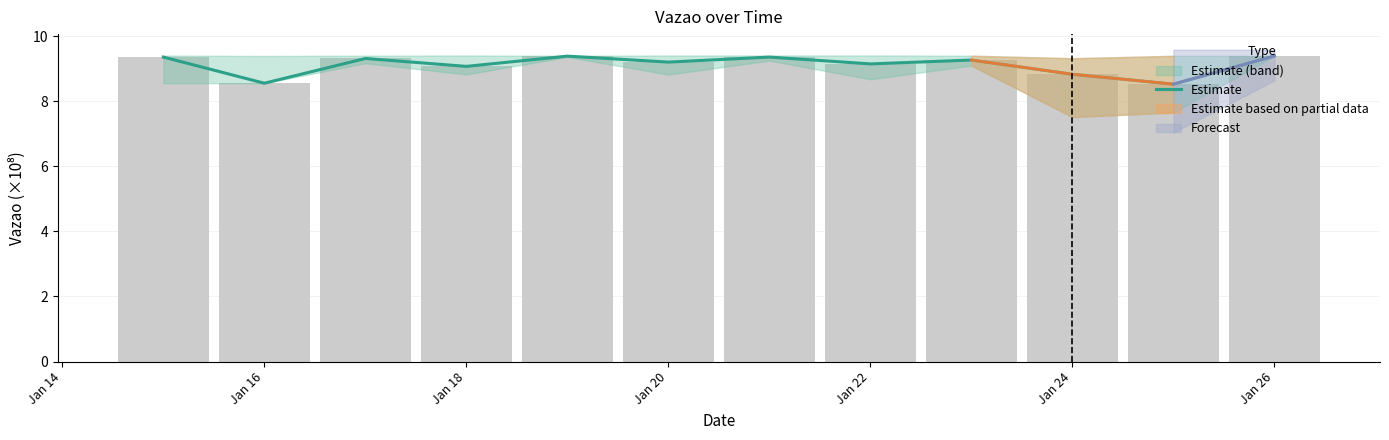

Is it true that the value at Jan 18 is 15.2?

False